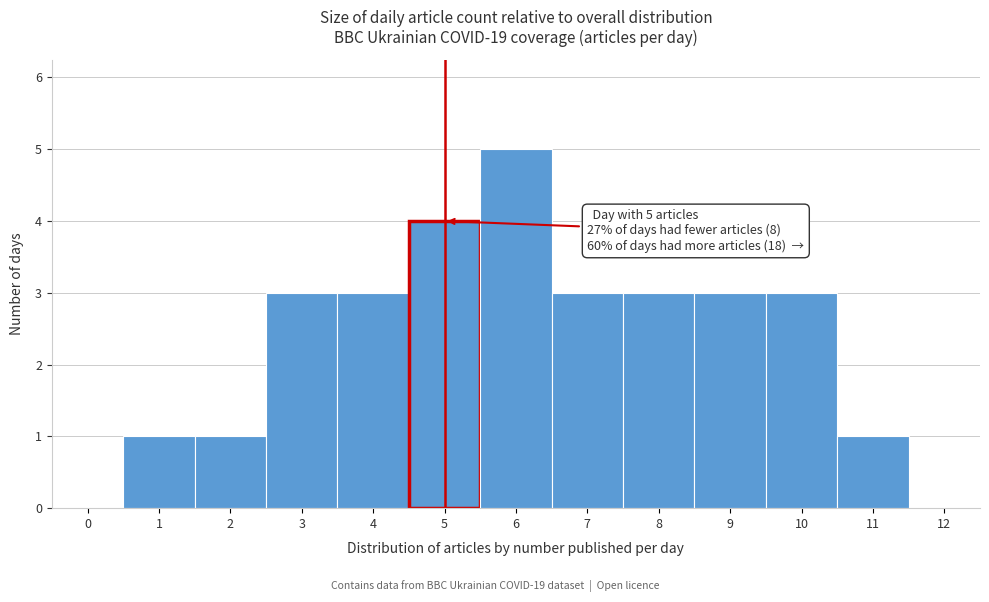

Reading left to right, list all the values displayed in this chart.

0=0	1=1	2=1	3=3	4=3	5=4	6=5	7=3	8=3	9=3	10=3	11=1	12=0